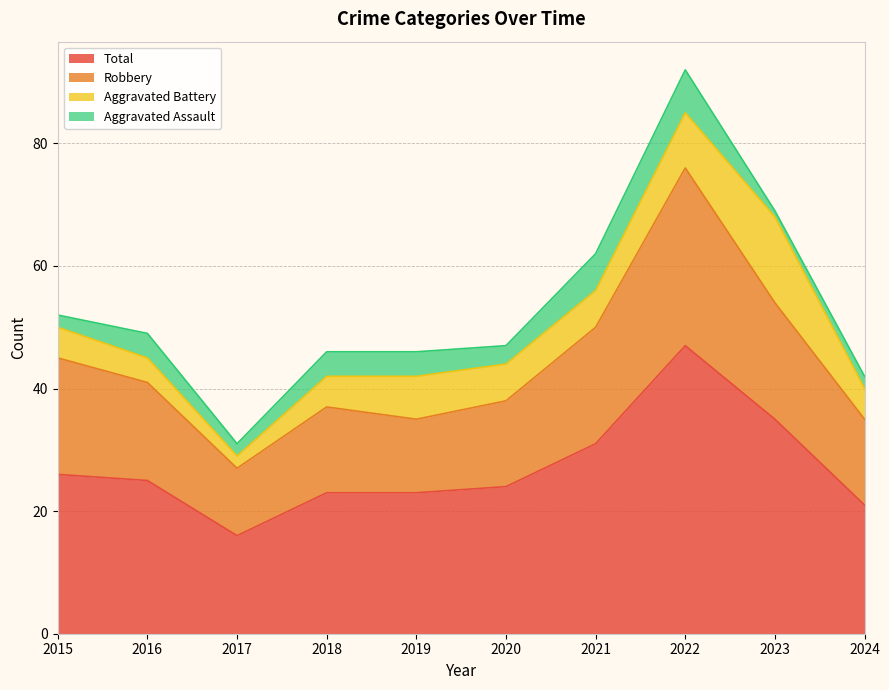

What is the value of the Total point at the 4th from the left?

23